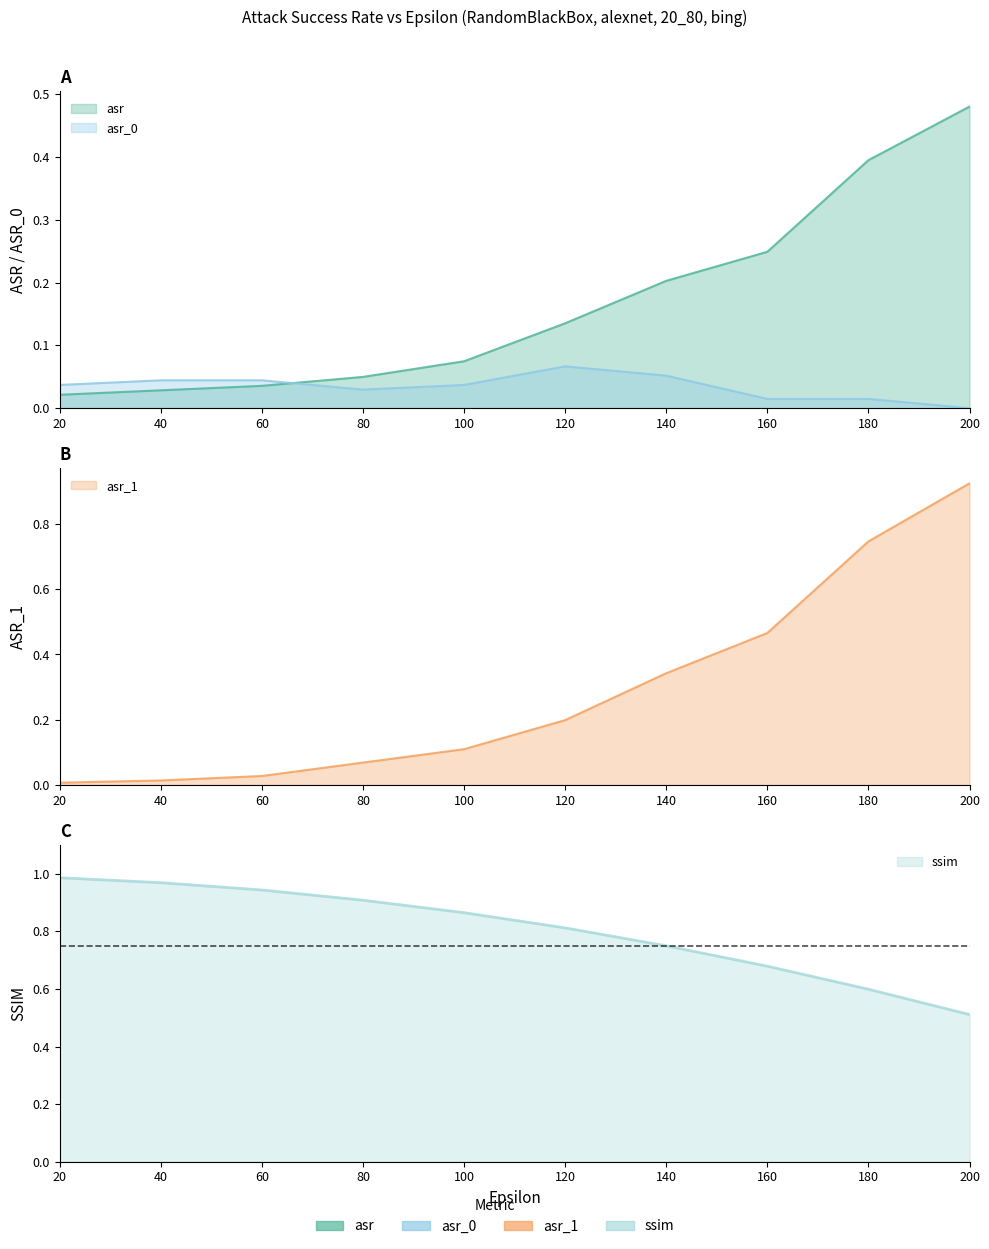

Which series changed the most between 20 and 140?

asr_1